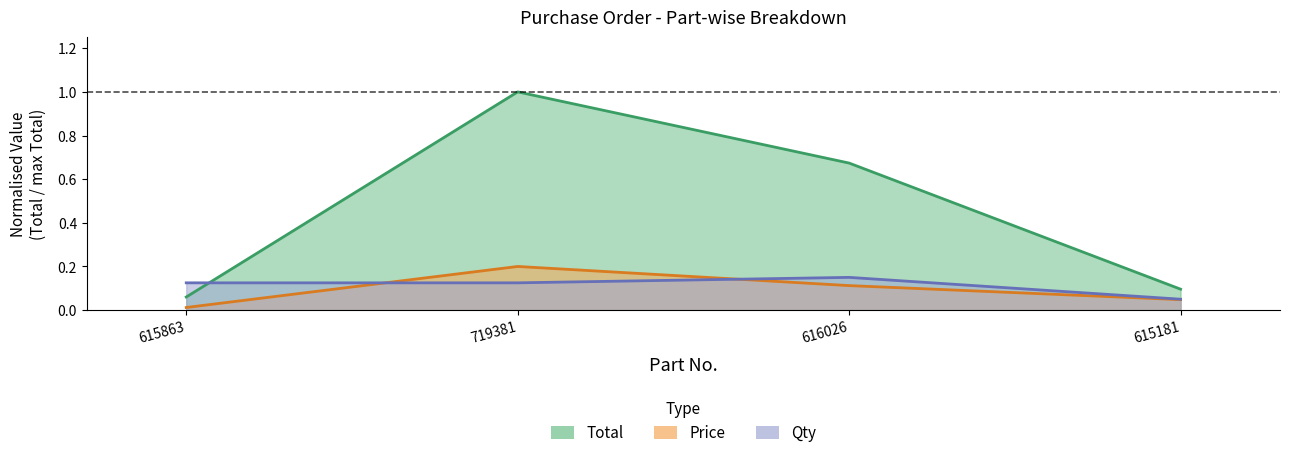

True or false: Price has a value of 0.1 at 616026.

True